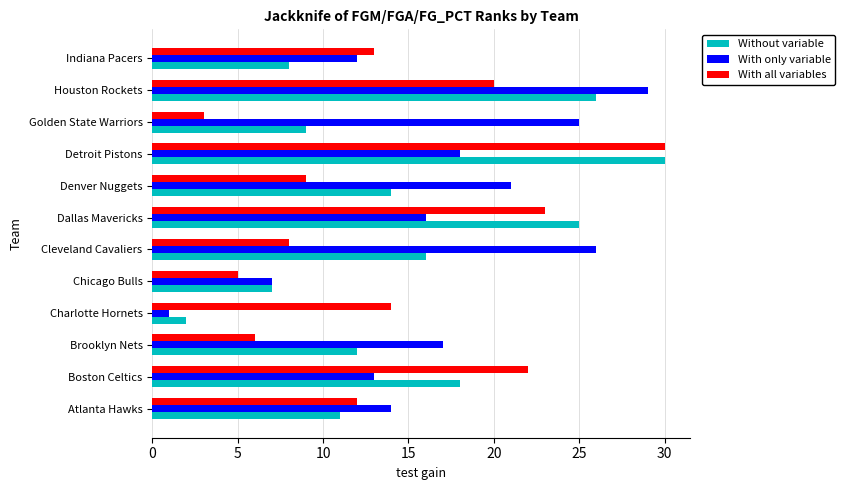

Which series has the largest total across all categories?

With only variable